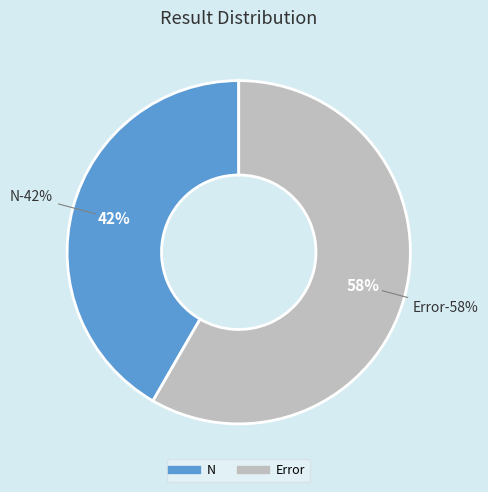

How many slices are in this pie chart?

2